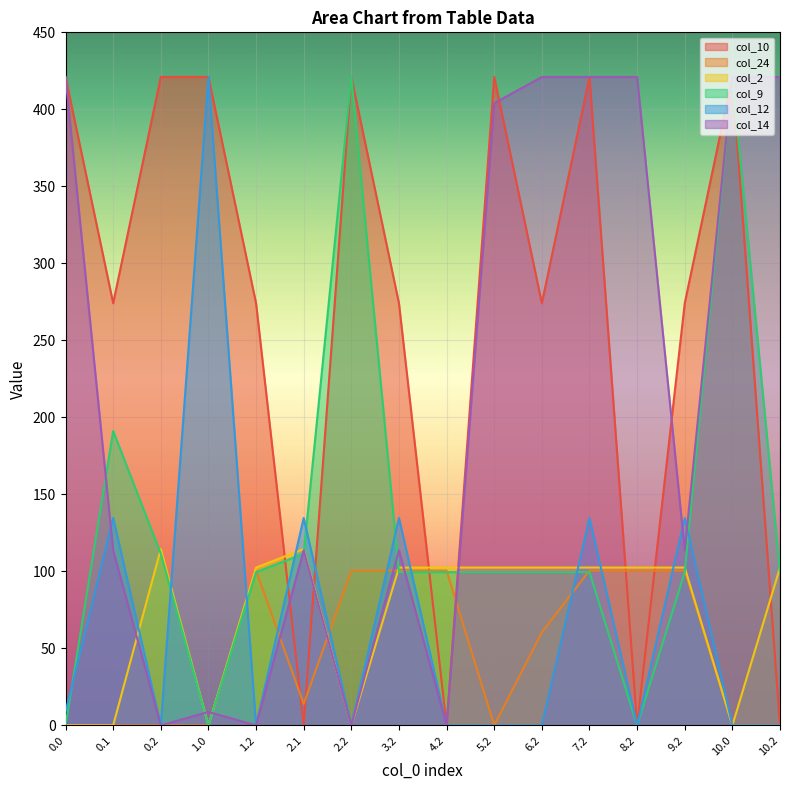

What is the label of the 6th point from the left?

2.1